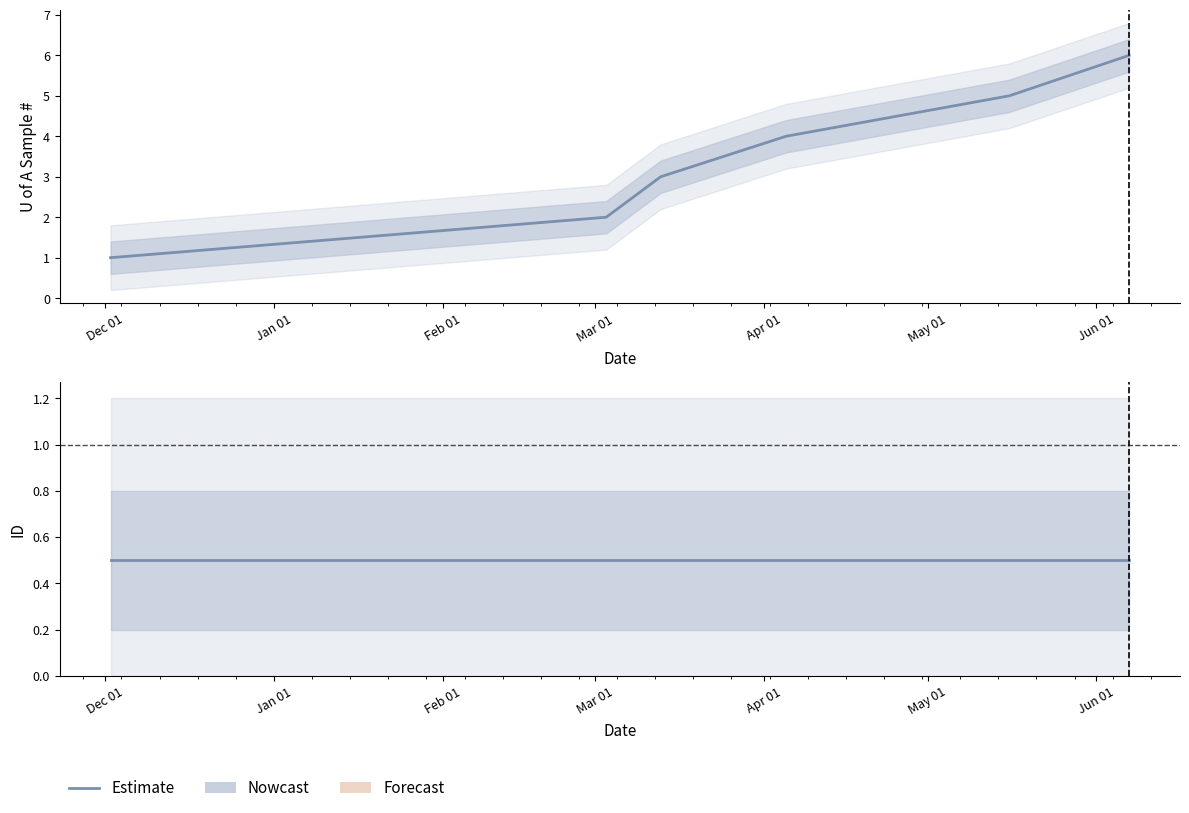

List the labels in order of value, smallest first.

2017-12-02, 2018-03-03, 2018-03-13, 2018-04-05, 2018-05-16, 2018-06-07